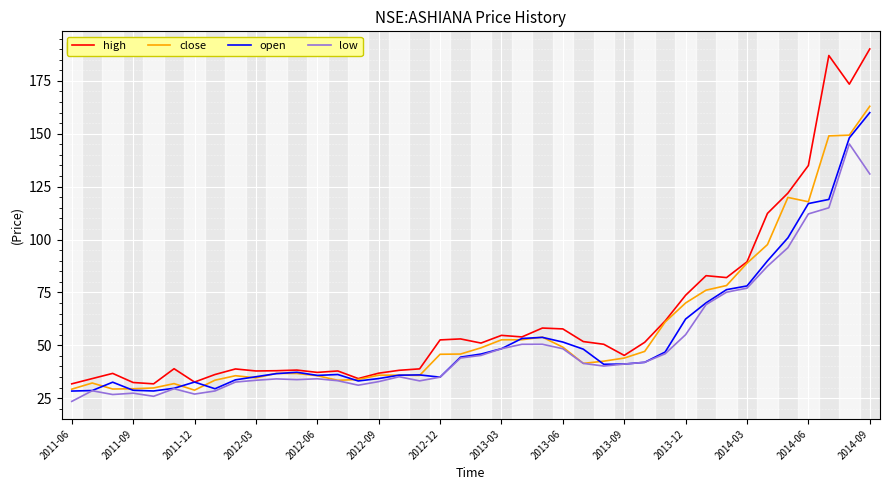

Is this an area chart (filled region under the line)?

No